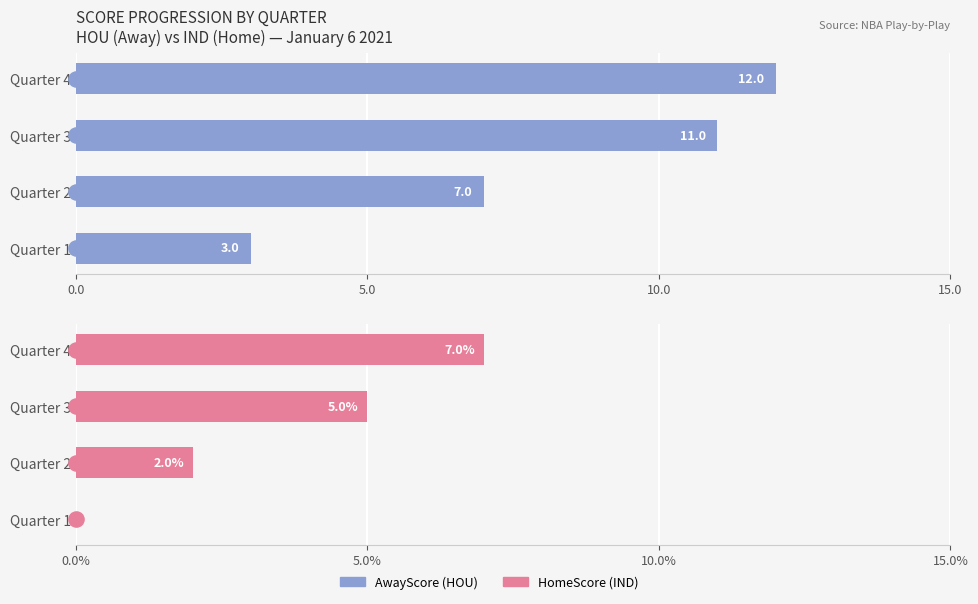

Which series has the largest Y range (max minus min)?

AwayScore